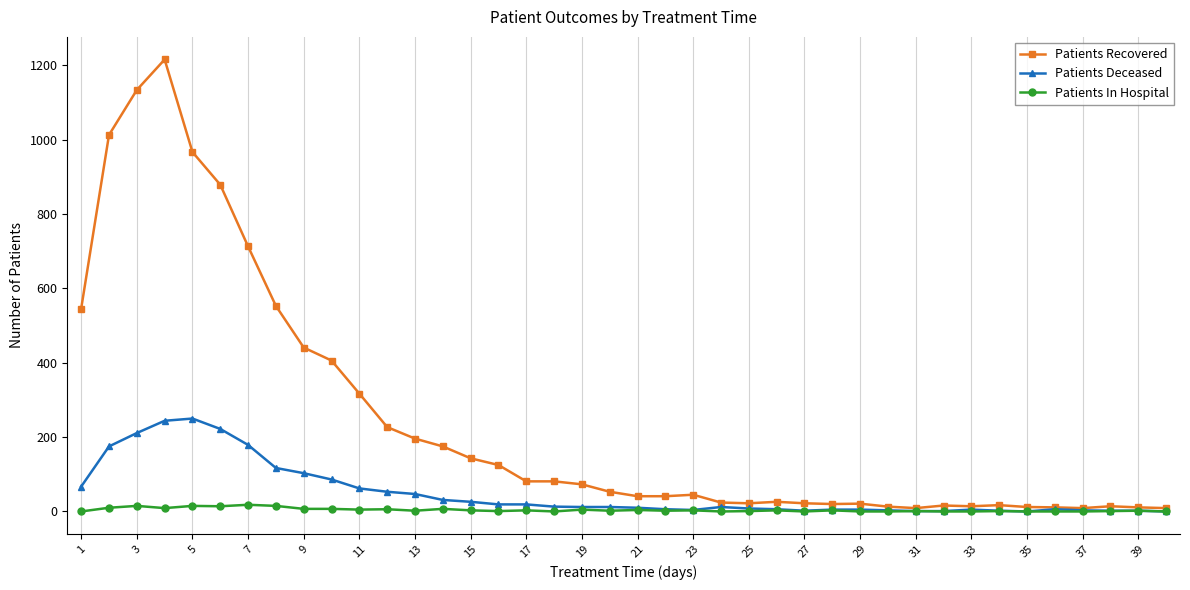

Which series has the largest range (max minus min)?

Patients Recovered